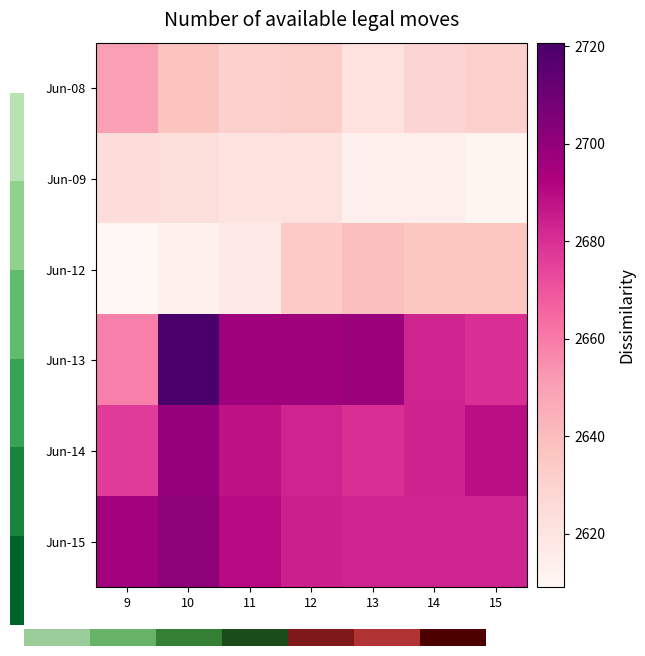

What is the total value across all series at 12?

15950.8